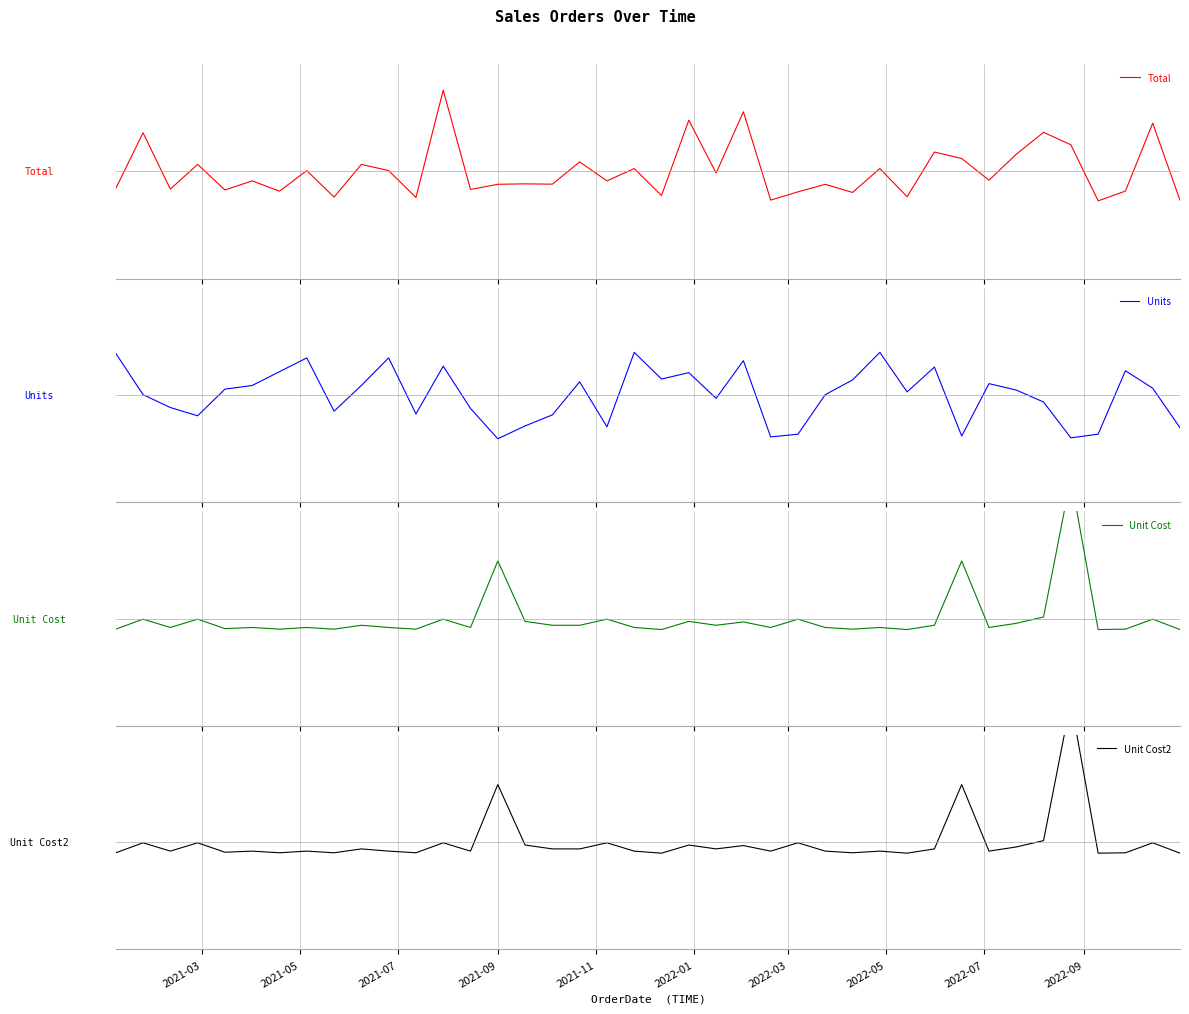

What is the highest value of the Unit Cost series?

5.2